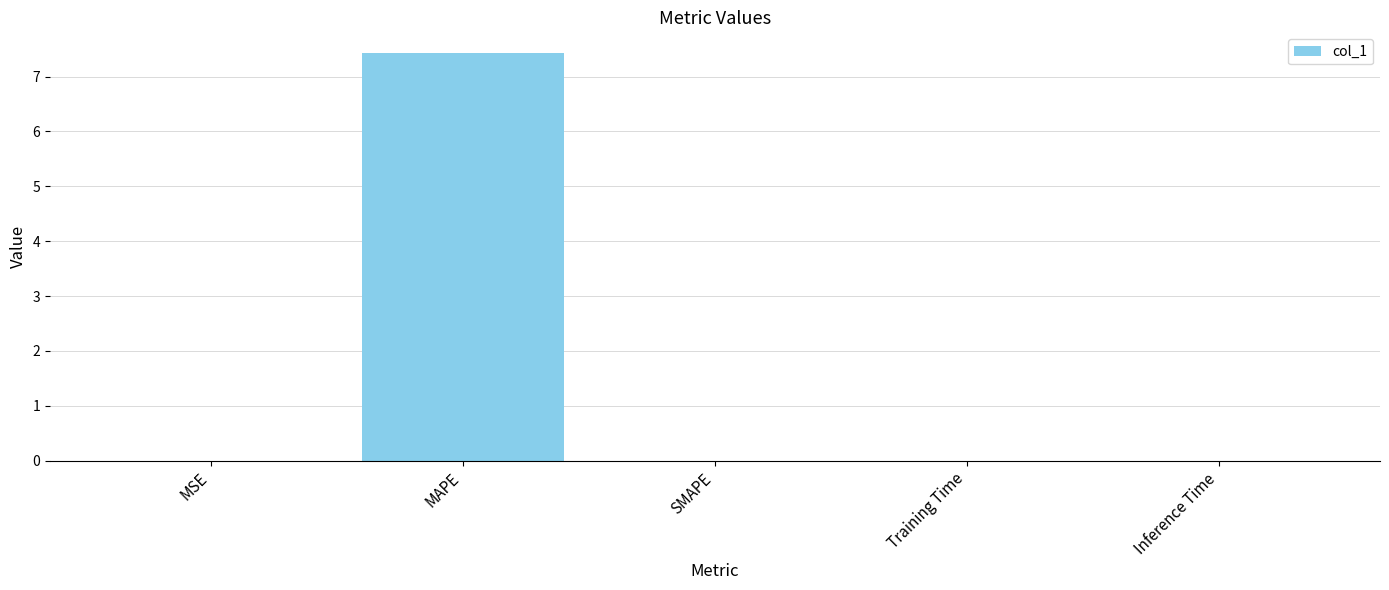

What is the change in value from MAPE to SMAPE?

-7.4